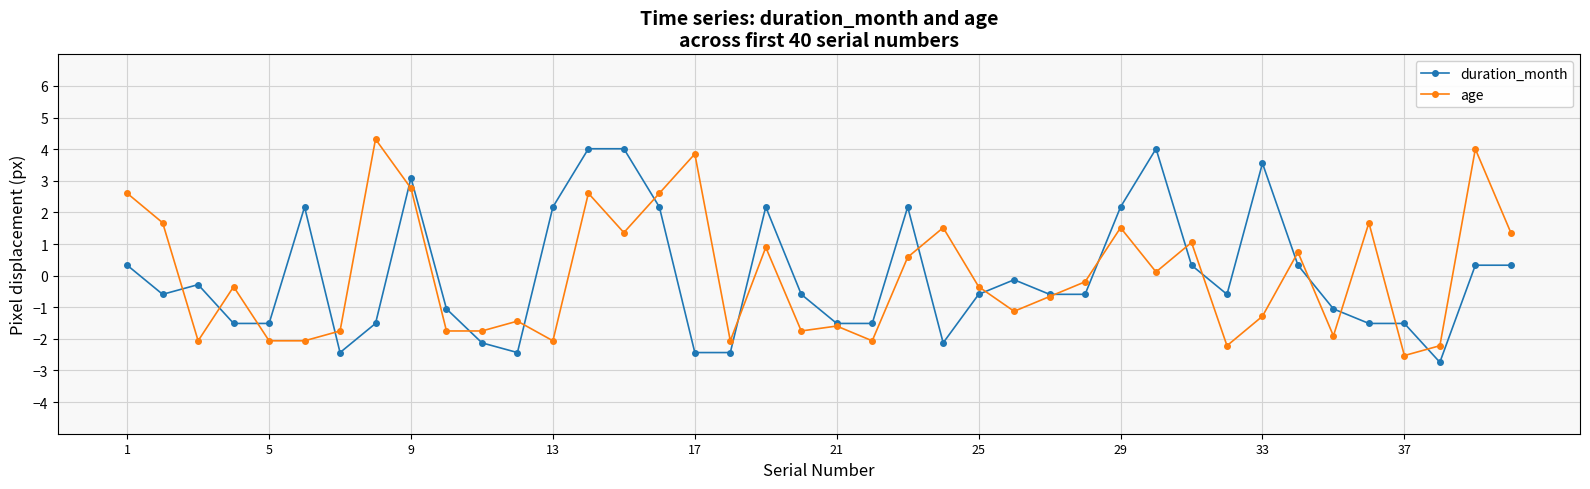

True or false: age has more than 0 interior local peaks.

True